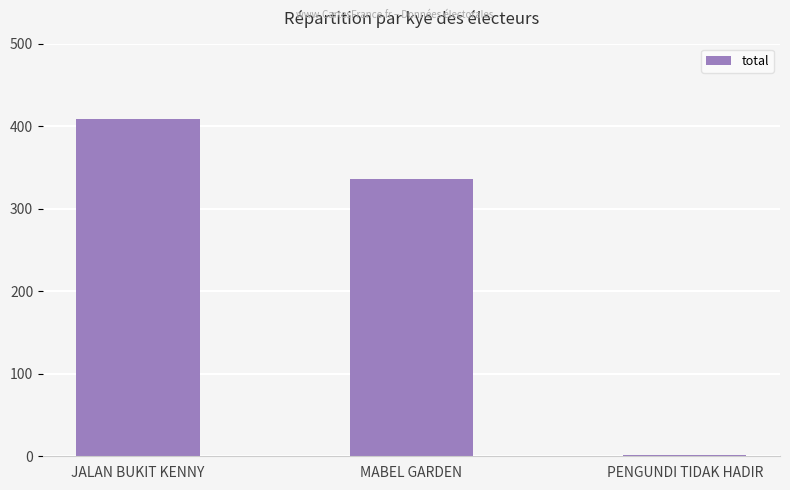

At which category does the chart reach its peak across all series?

JALAN BUKIT KENNY